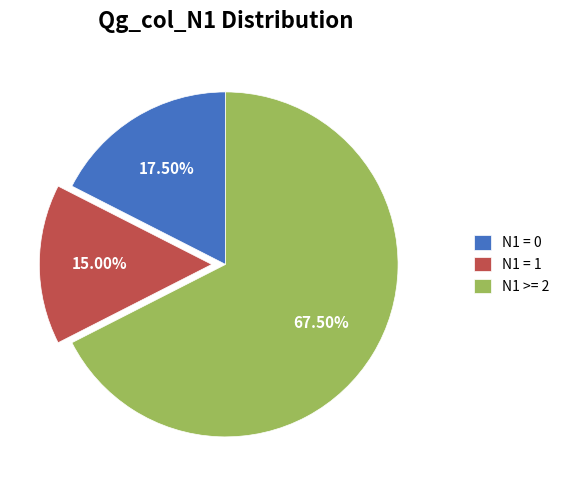

Which slice represents more than half of the pie?

N1 >= 2